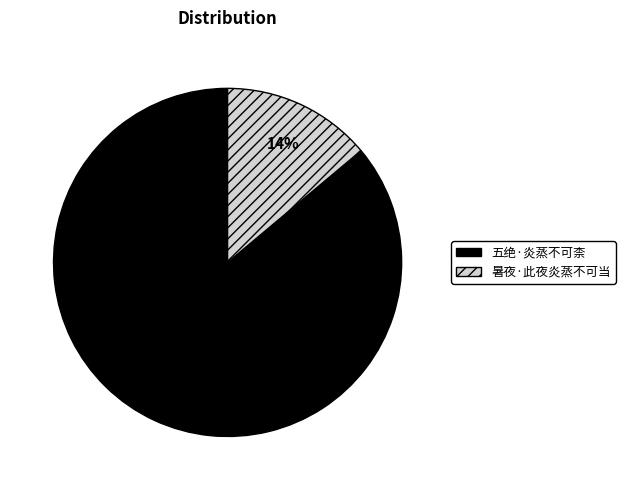

To the nearest percent, what is the difference between the 暑夜·此夜炎蒸不可当 and 五绝·炎蒸不可柰 slice percentages?

72%